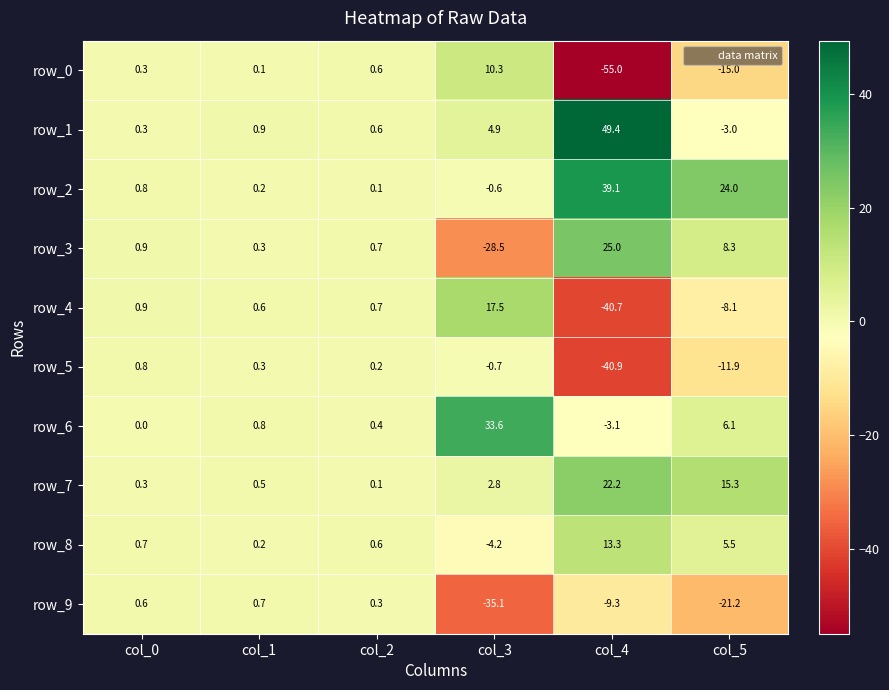

Reading left to right, list all the values displayed in this chart.

row_0: 0.3	0.1	0.6	10.3	-55.0	-15.0
row_1: 0.3	0.9	0.6	4.9	49.4	-3.0
row_2: 0.8	0.2	0.1	-0.6	39.1	24.0
row_3: 0.9	0.3	0.7	-28.5	25.0	8.3
row_4: 0.9	0.6	0.7	17.5	-40.7	-8.1
row_5: 0.8	0.3	0.2	-0.7	-40.9	-11.9
row_6: 0.0	0.8	0.4	33.6	-3.1	6.1
row_7: 0.3	0.5	0.1	2.8	22.2	15.3
row_8: 0.7	0.2	0.6	-4.2	13.3	5.5
row_9: 0.6	0.7	0.3	-35.1	-9.3	-21.2